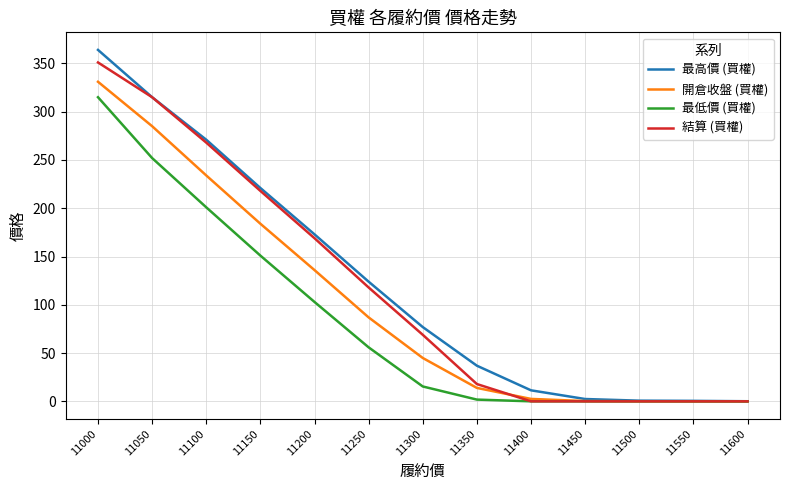

Is it true that 最低價 (買權) equals 1.9 at 11350?

True